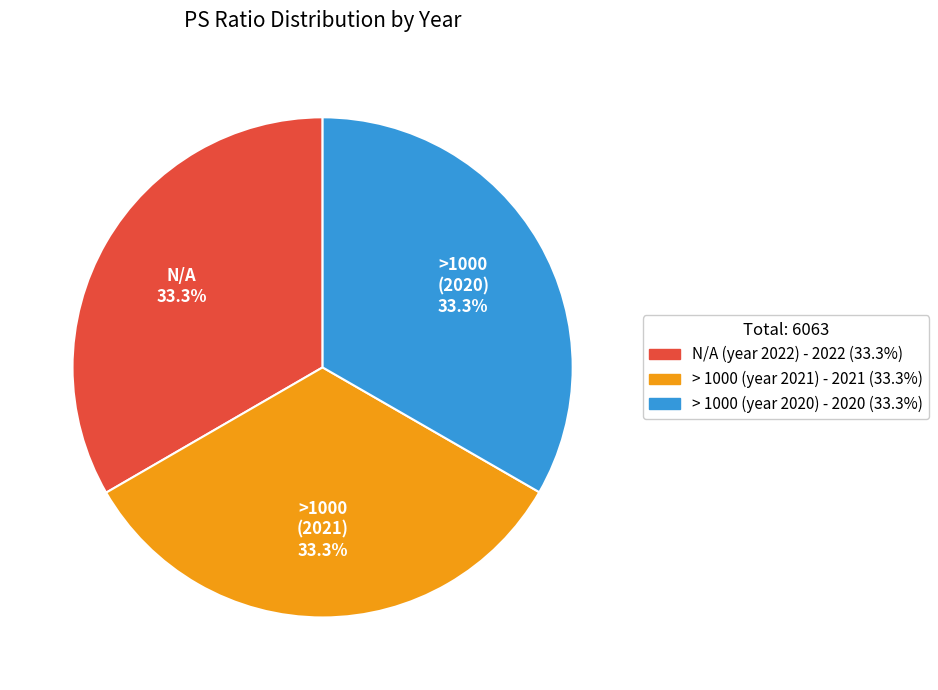

Does any single category account for the majority?

No